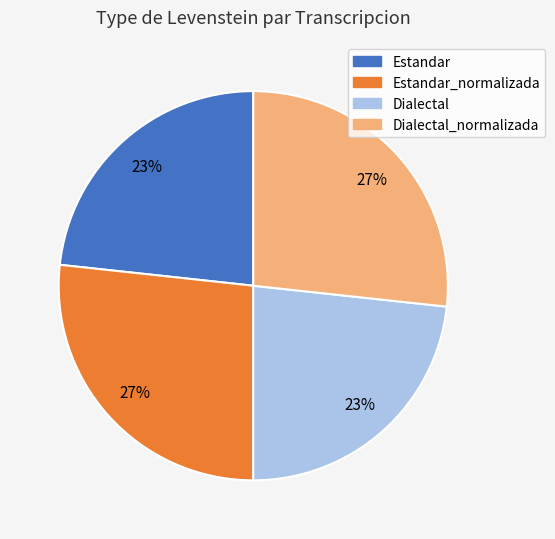

Does Estandar_normalizada account for over 50% of the chart?

No